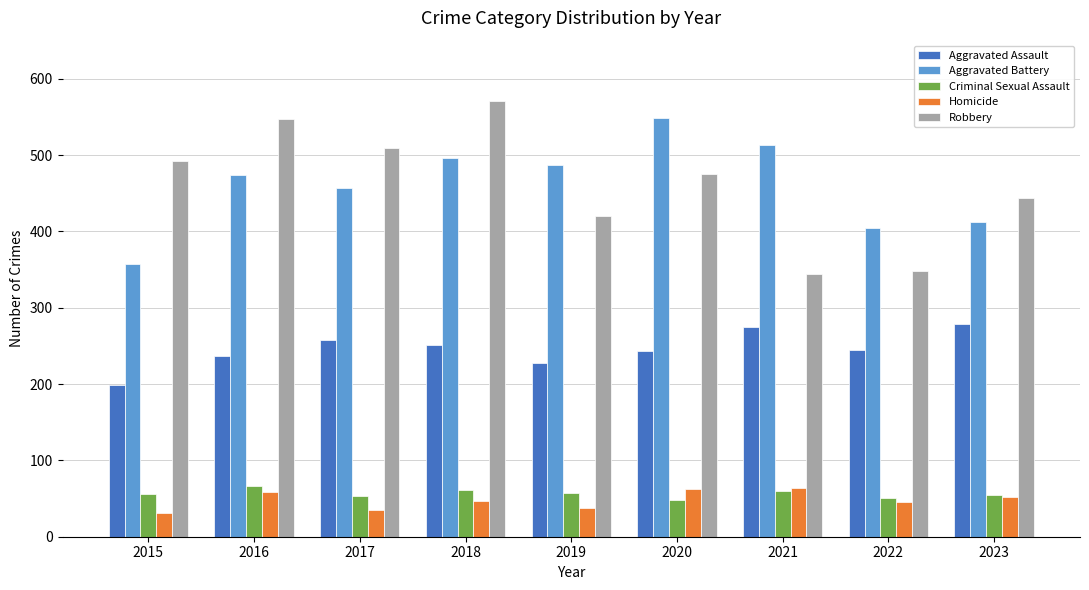

The value of Aggravated Battery at 2020 is 303. True or false?

False